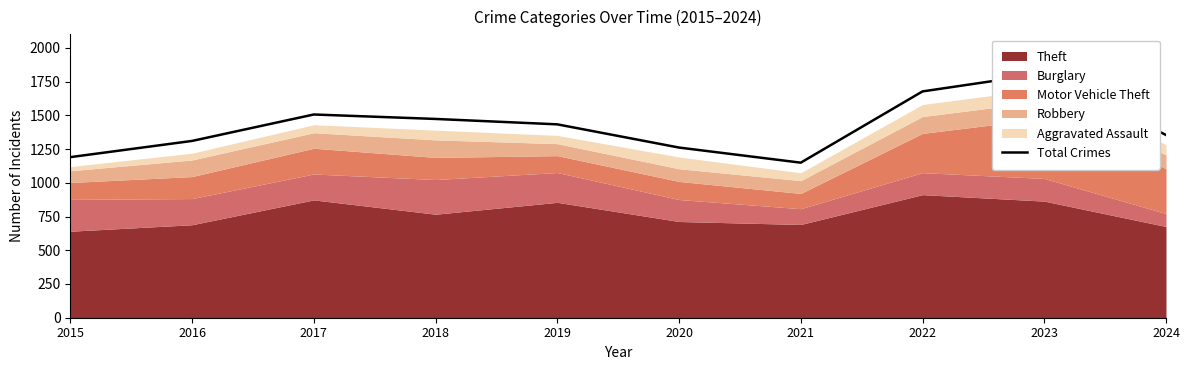

How many lines are shown in the chart?

1